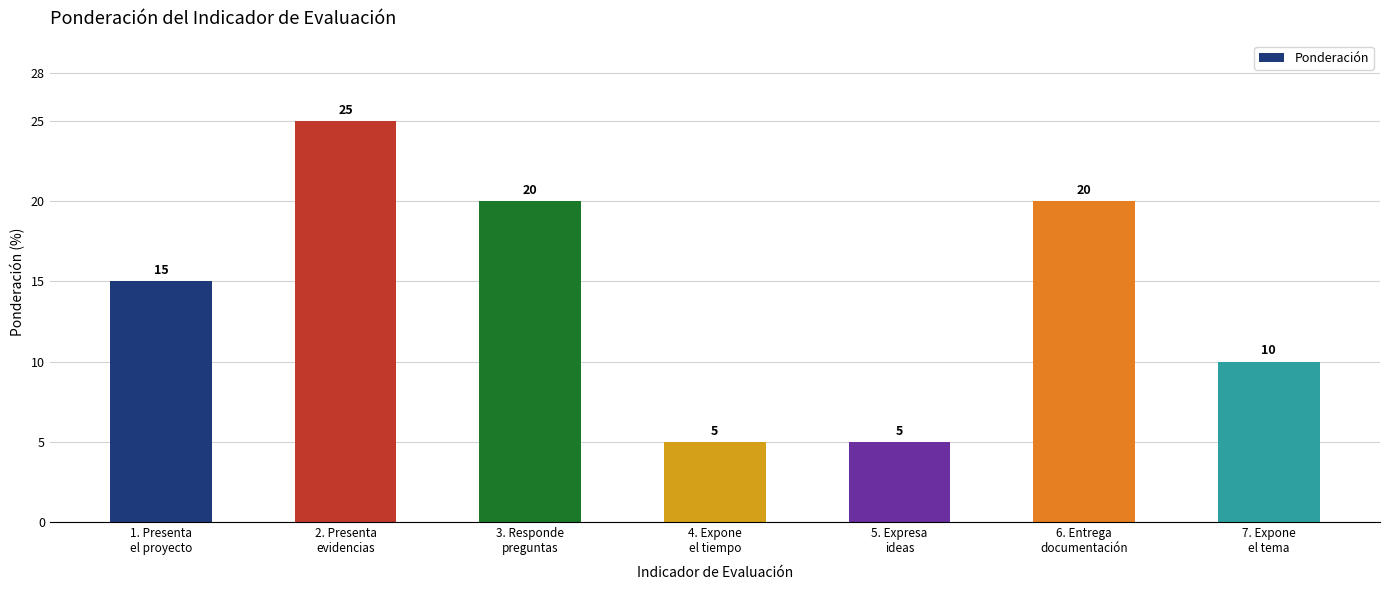

Where is the data nearest to the value 15?

1. Presenta
el proyecto